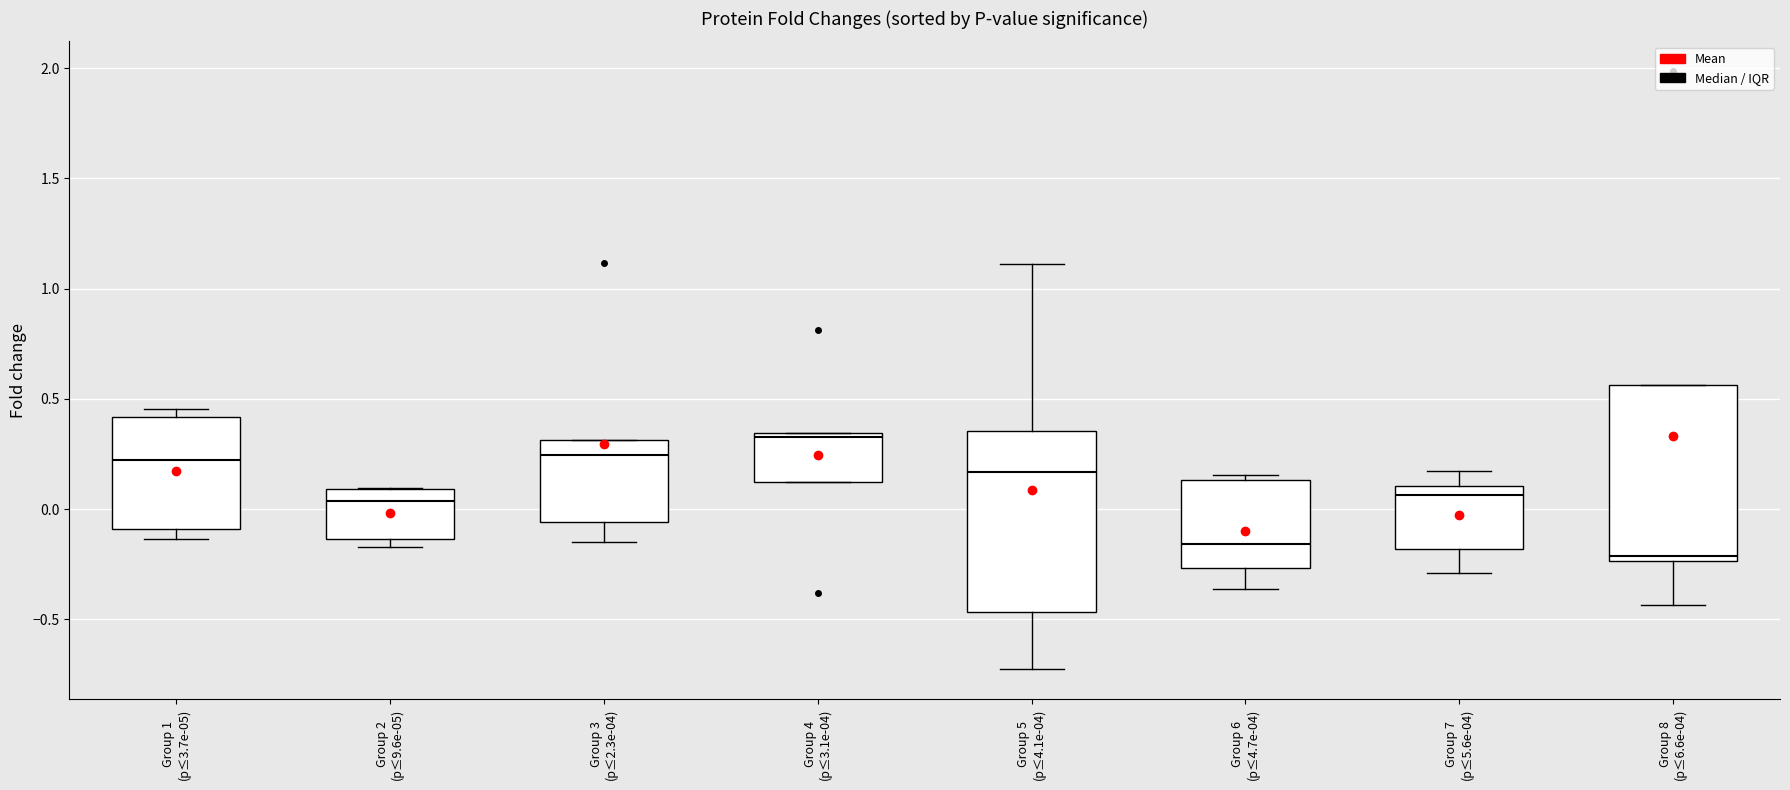

Reading left to right, read every box against the y-axis: the position of its median line, the range the box covers, and the ends of its whiskers. The values are not printed on the chart, so give them approximately, as read against the axis.

Group 1 (p≤3.7e-05): median 0.20, box -0.10 to 0.40, whiskers -0.15 to 0.45
Group 2 (p≤9.6e-05): median 0.05, box -0.15 to 0.10, whiskers -0.15 (just below the box's lower edge) to 0.10
Group 3 (p≤2.3e-04): median 0.25, box -0.05 to 0.30, whiskers -0.15 to 0.30
Group 4 (p≤3.1e-04): median 0.35, box 0.10 to 0.35, whiskers 0.10 to 0.35
Group 5 (p≤4.1e-04): median 0.15, box -0.45 to 0.35, whiskers -0.75 to 1.10
Group 6 (p≤4.7e-04): median -0.15, box -0.25 to 0.15, whiskers -0.35 to 0.15 (just above the box's upper edge)
Group 7 (p≤5.6e-04): median 0.05, box -0.20 to 0.10, whiskers -0.30 to 0.15
Group 8 (p≤6.6e-04): median -0.20, box -0.25 to 0.55, whiskers -0.45 to 0.55